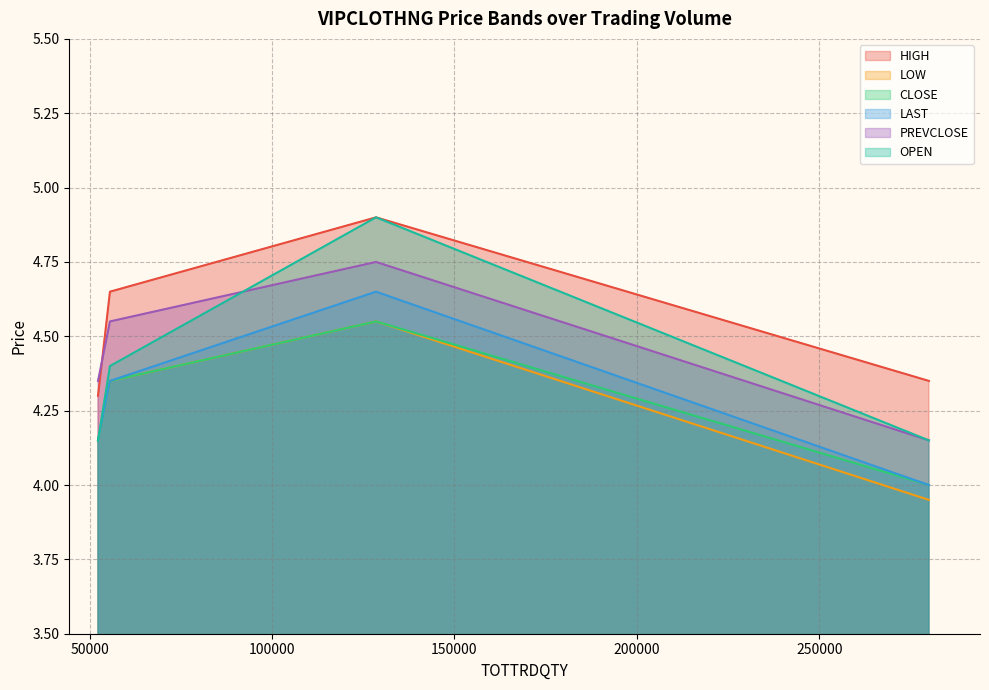

Is it true that CLOSE equals 5.9 at 280058?

False